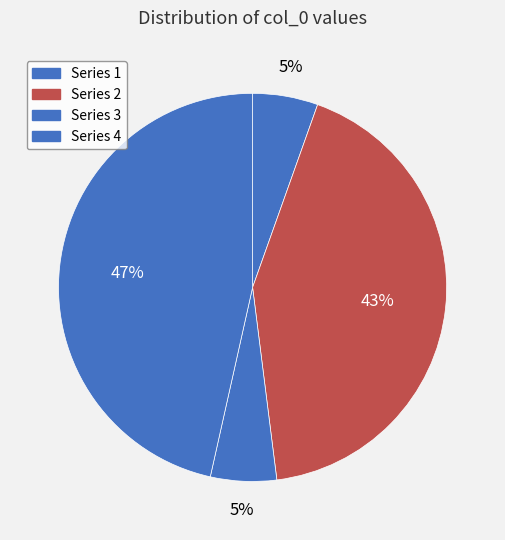

Count the number of slices in the pie.

4